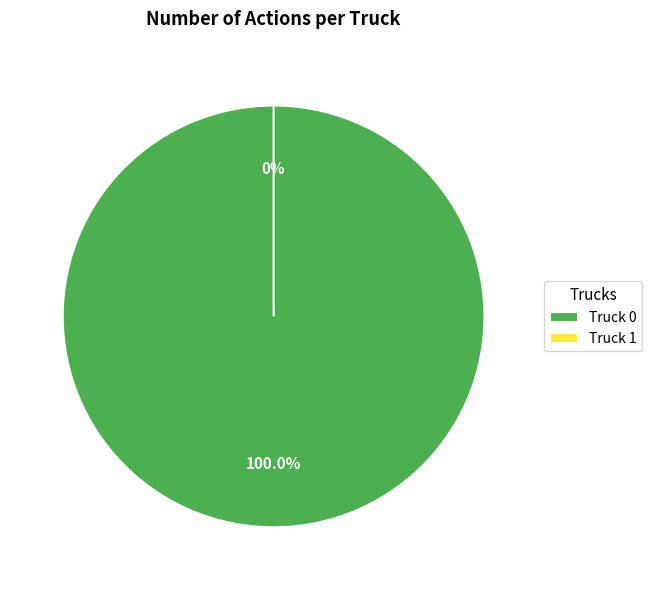

The Truck 0 slice represents 99% of the pie. True or false?

False